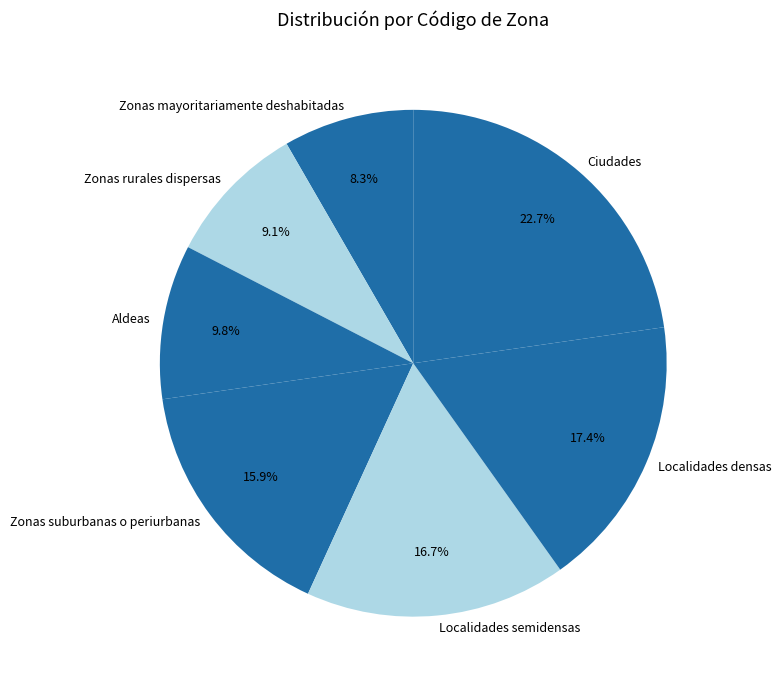

To the nearest percent, what is the difference between the Zonas mayoritariamente deshabitadas and Zonas rurales dispersas slice percentages?

1%